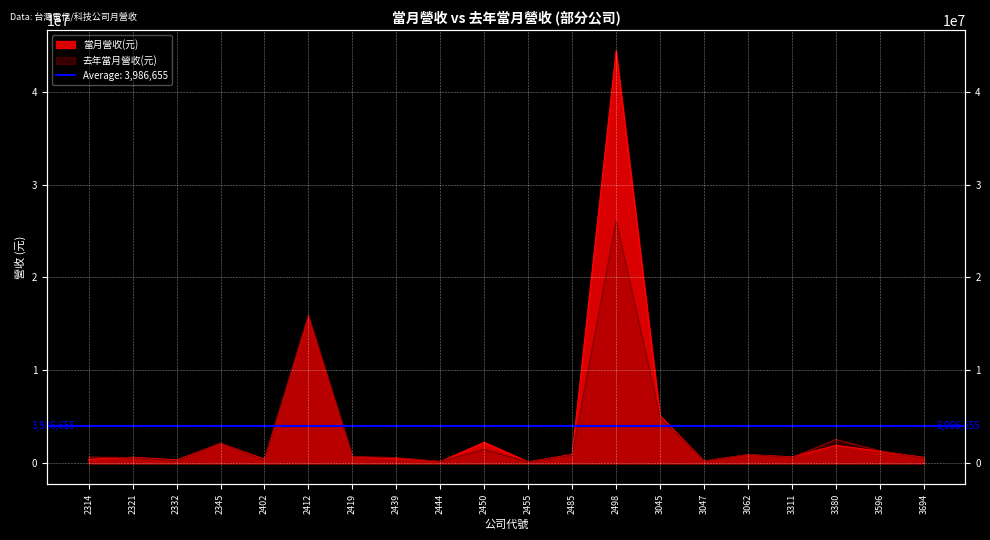

True or false: 去年當月營收 and 當月營收 intersect in this chart.

True